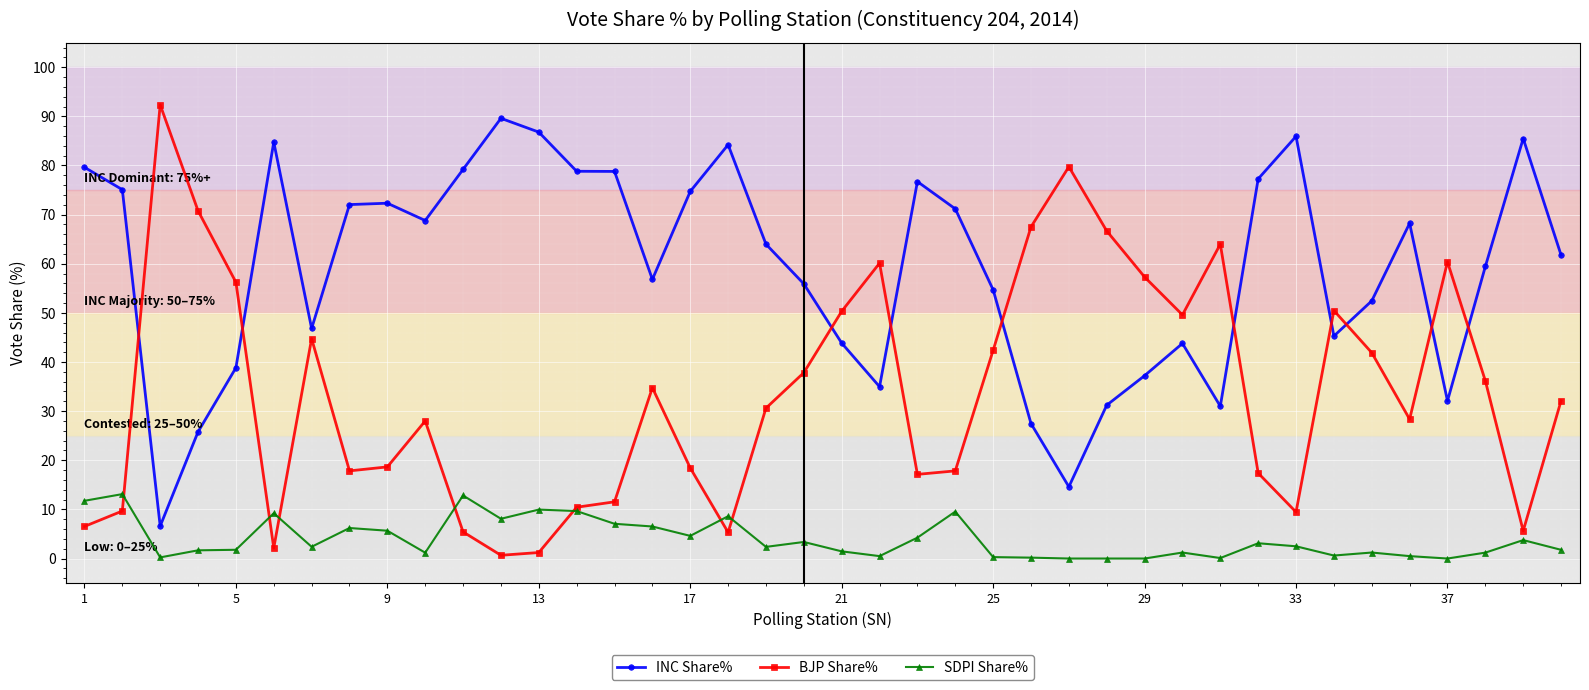

True or false: SDPI Share% and INC Share% intersect in this chart.

False